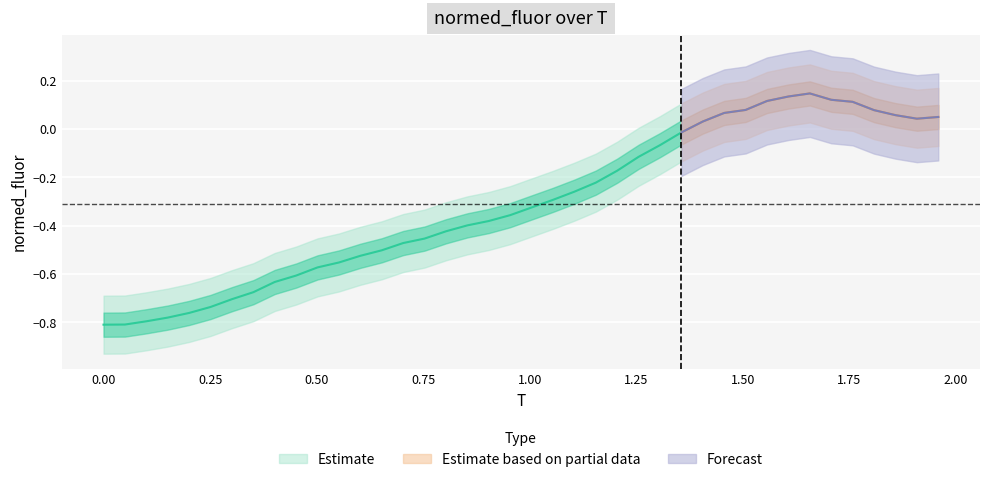

What is the minimum value for normed_fluor?

-0.8